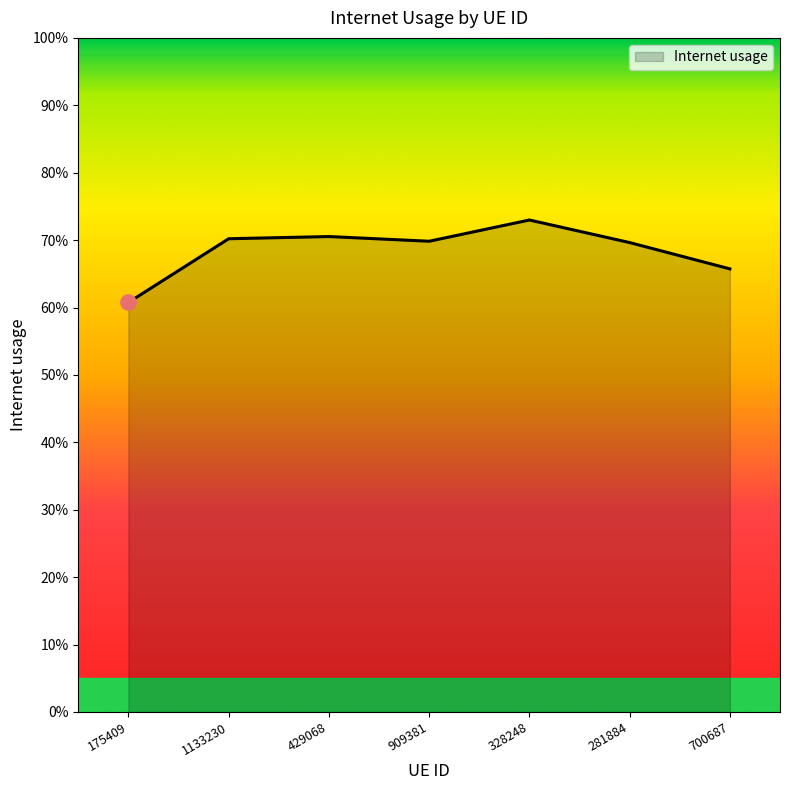

Which has a higher value, 909381 or 429068?

429068